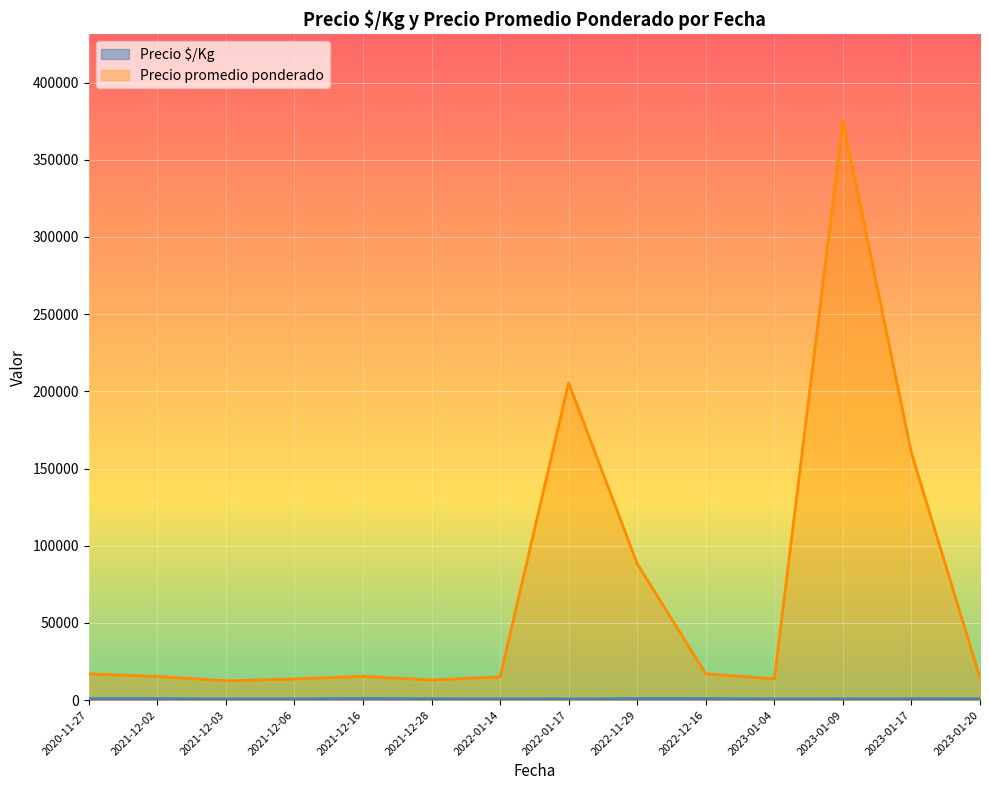

What is the sum of all Precio promedio ponderado values?

975725.0